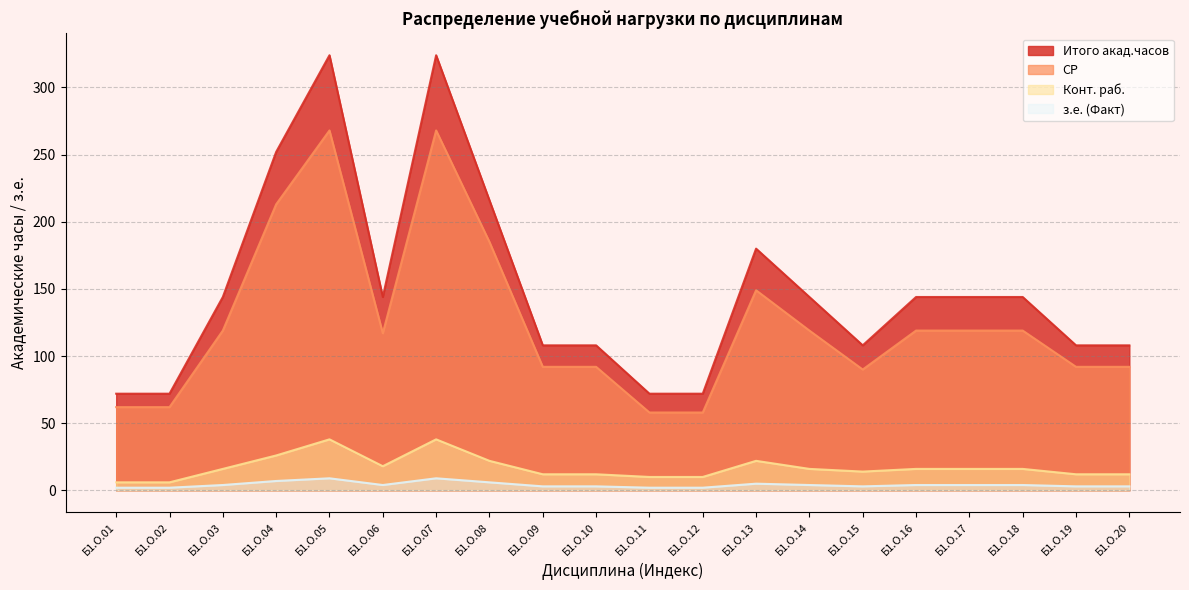

At which label is Конт. раб. closest to 22?

Б1.О.08